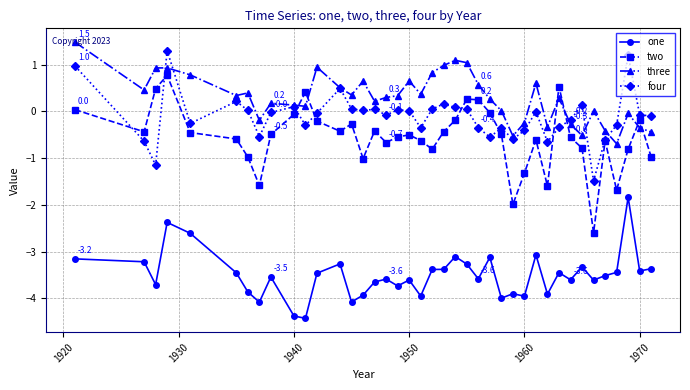

Which series has the largest total across all categories?

three